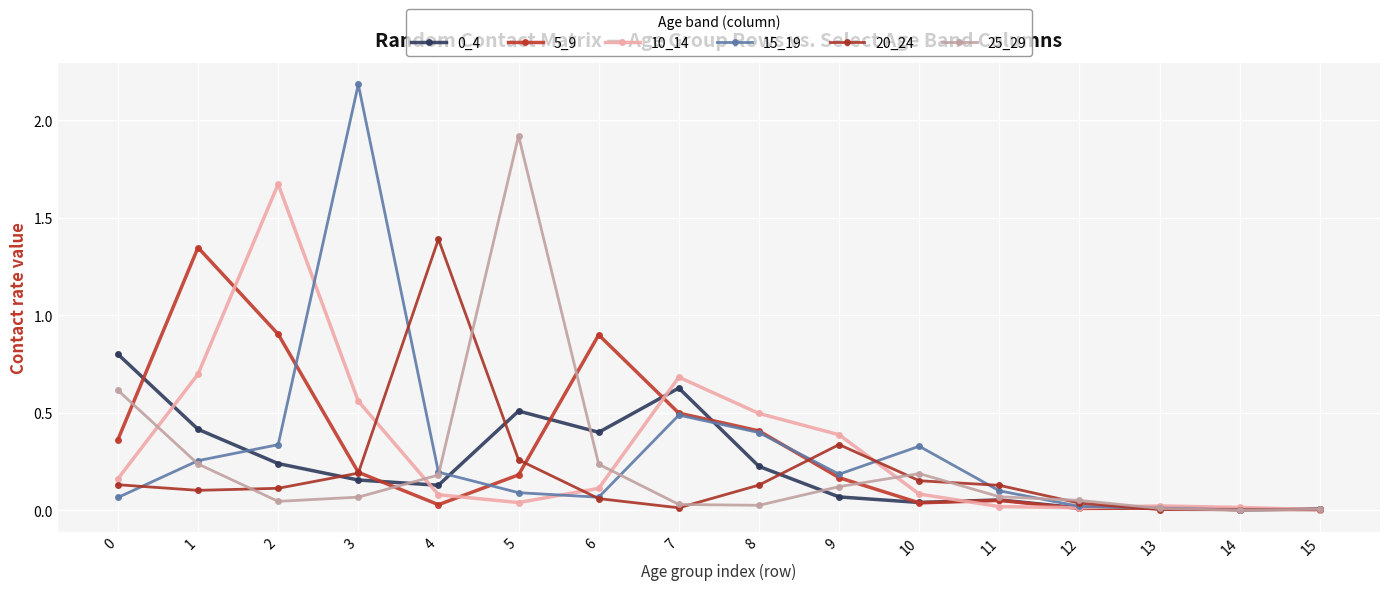

True or false: 20_24 and 5_9 intersect in this chart.

True